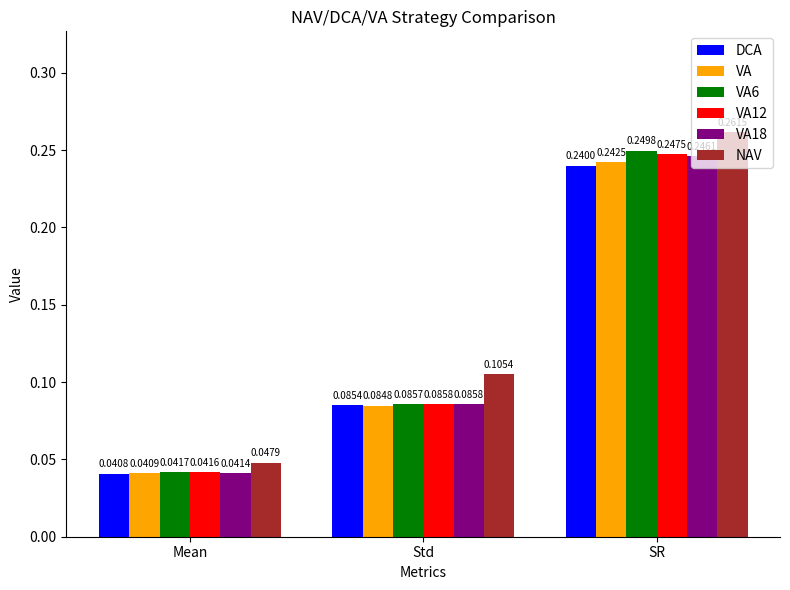

Where is VA12 nearest to the value 0?

Mean